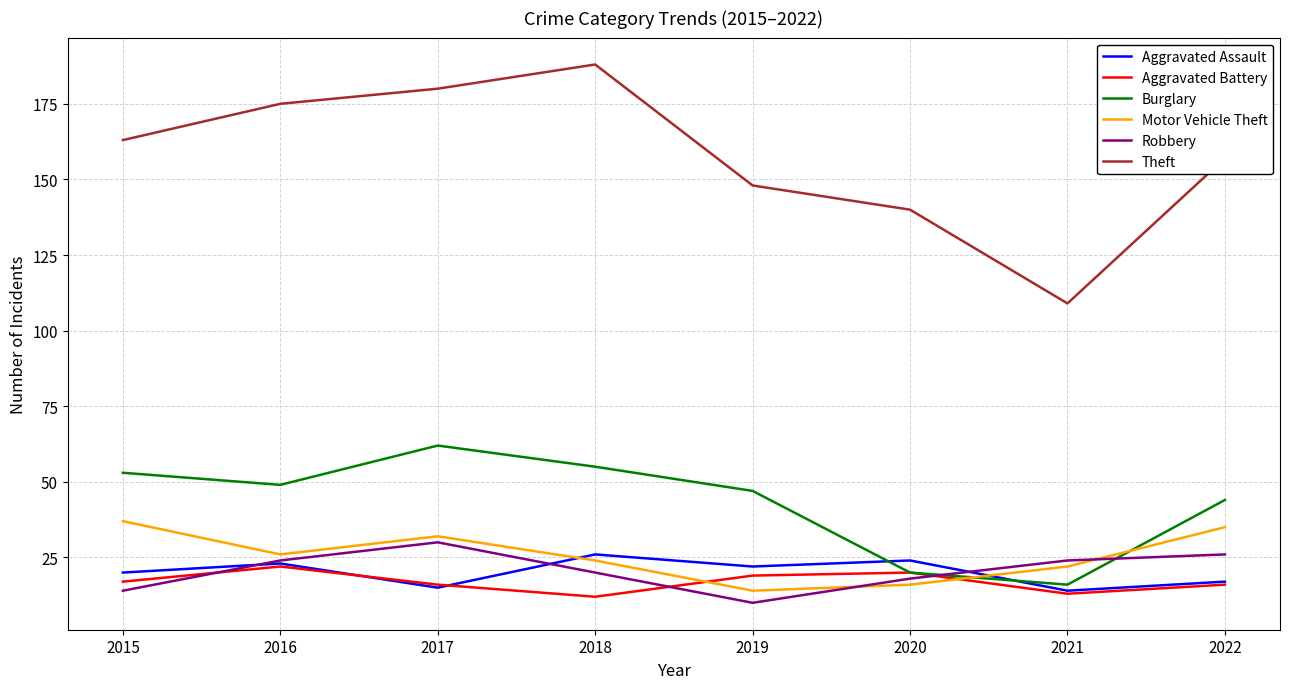

What is the spread (max minus min) of values at 2015?

149